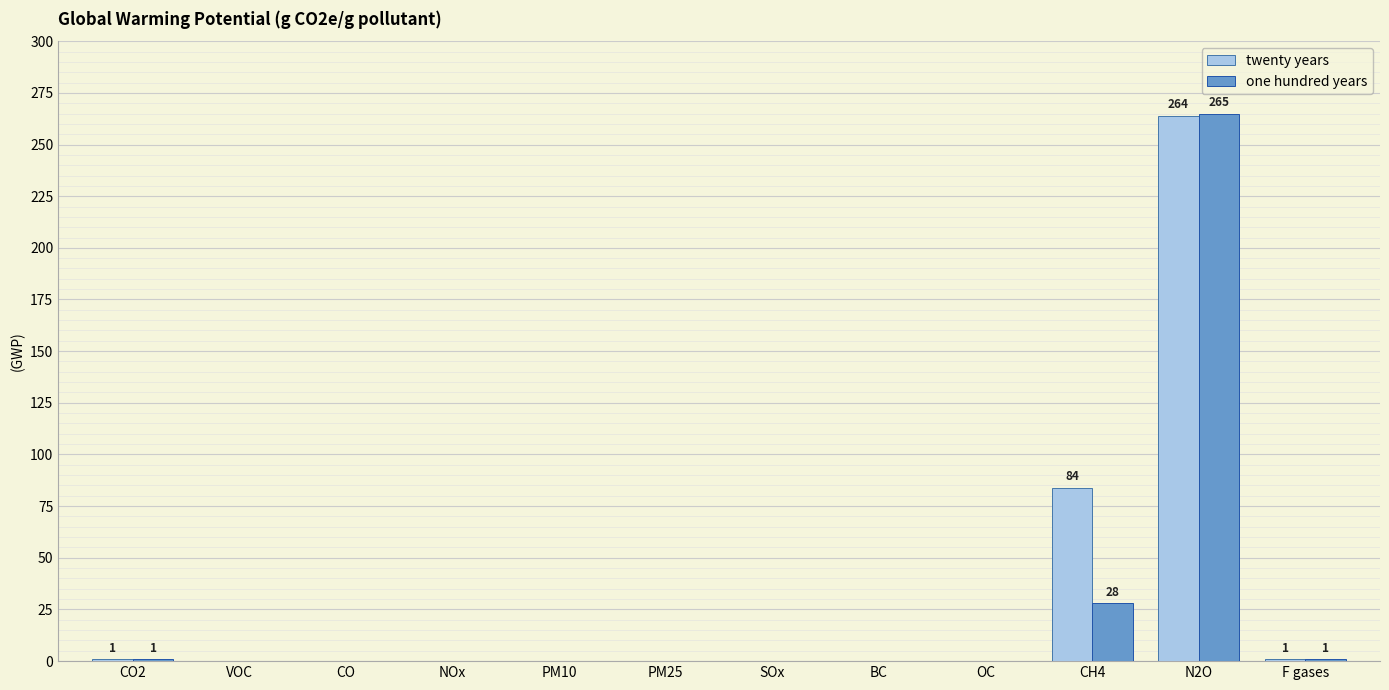

Which series has the largest range (max minus min)?

one hundred years